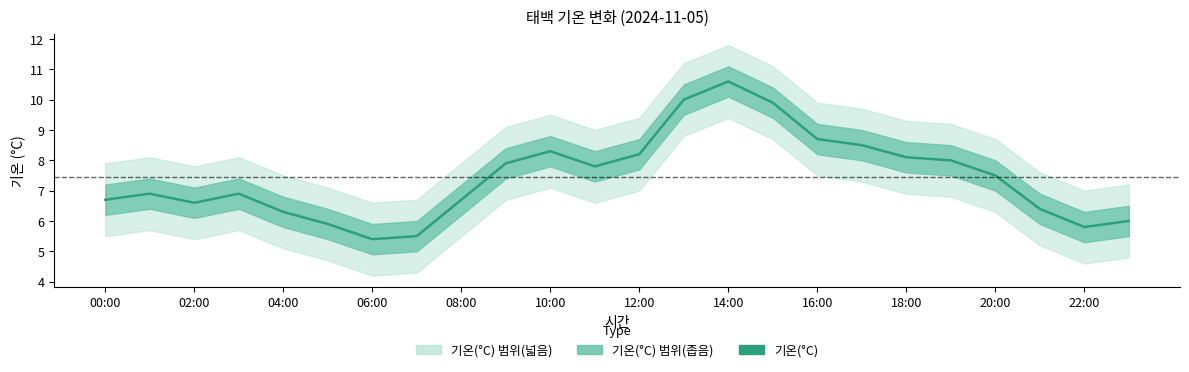

Which category has the highest value across all series?

14:00